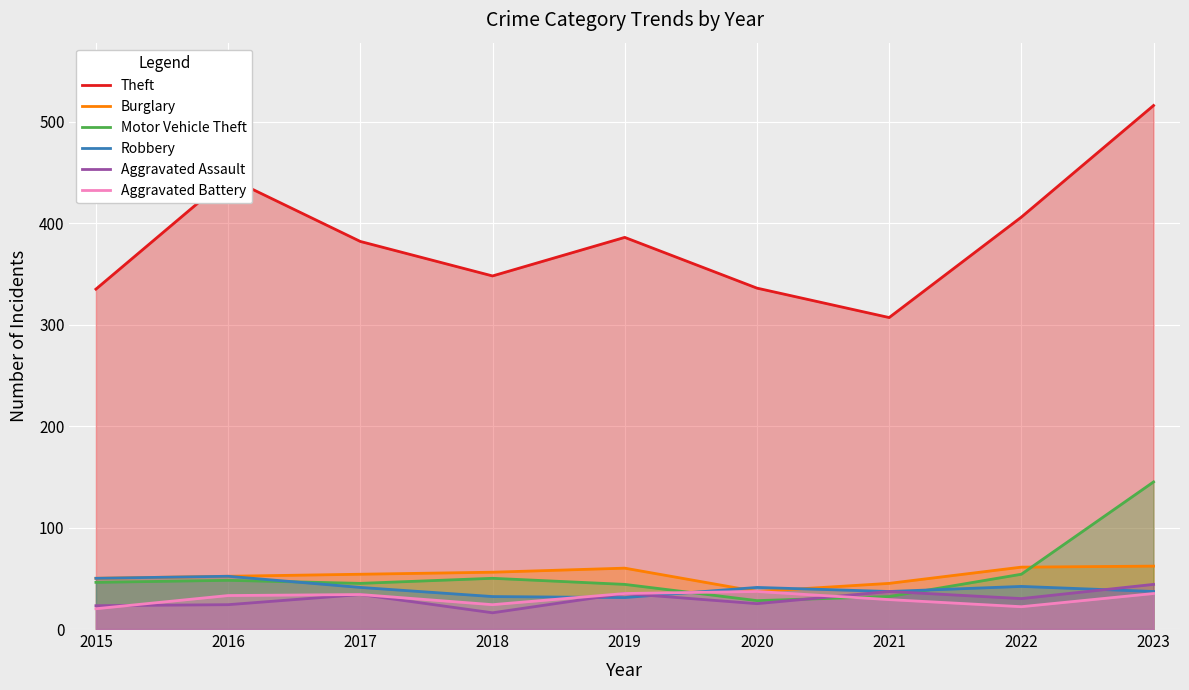

Reading left to right, extract all data points from this chart.

Theft: 335	445	382	348	386	336	307	406	516
Burglary: 50	52	54	56	60	37	45	61	62
Motor Vehicle Theft: 46	48	45	50	44	28	32	54	145
Robbery: 50	52	41	32	31	41	37	42	37
Aggravated Assault: 23	24	34	16	35	25	37	30	44
Aggravated Battery: 20	33	34	24	35	37	29	22	35